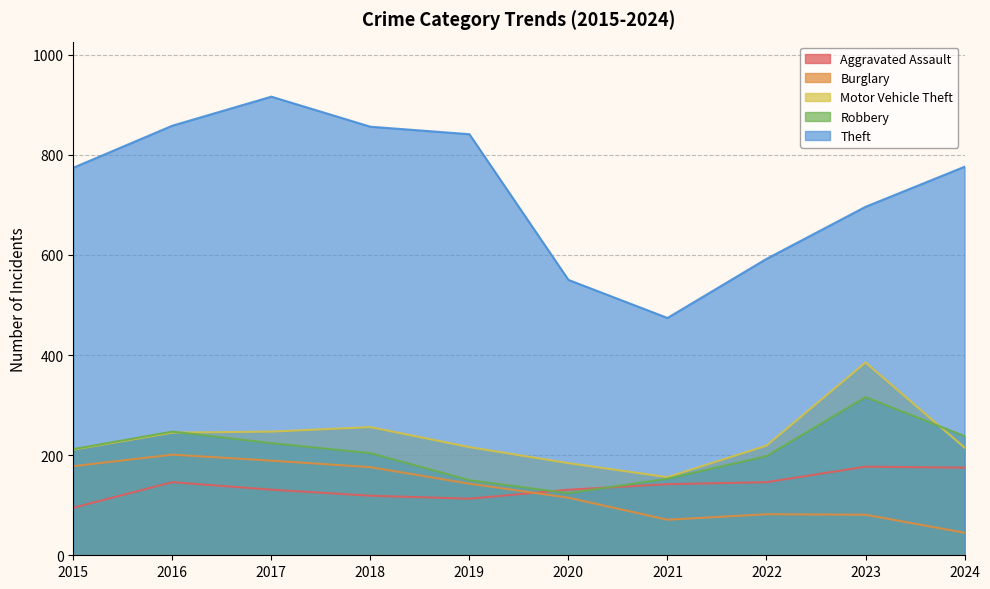

True or false: Robbery and Motor Vehicle Theft cross at least once.

True